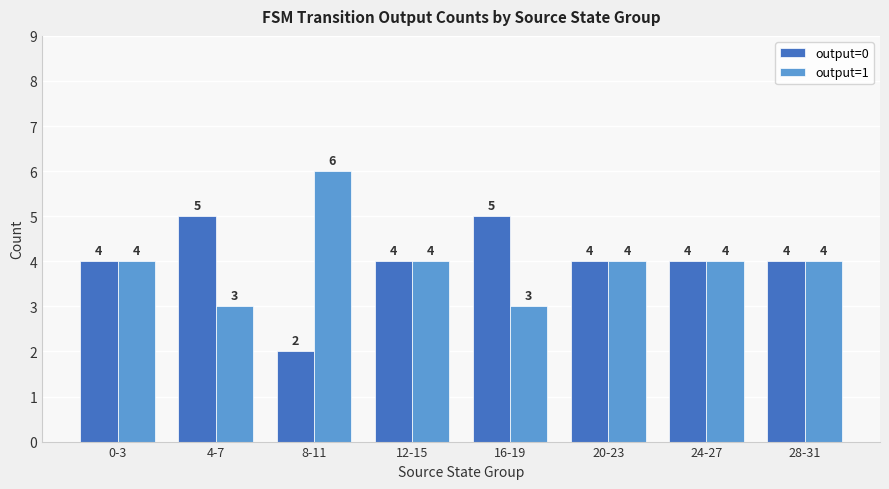

How many data points in output=0 are less than 4?

1